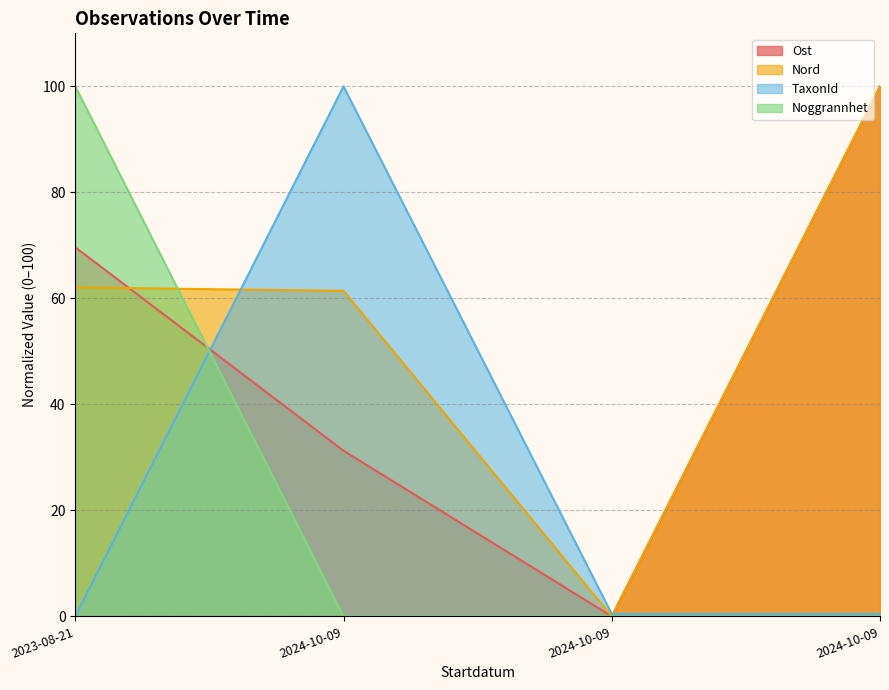

At how many categories does at least one series exceed 28?

3